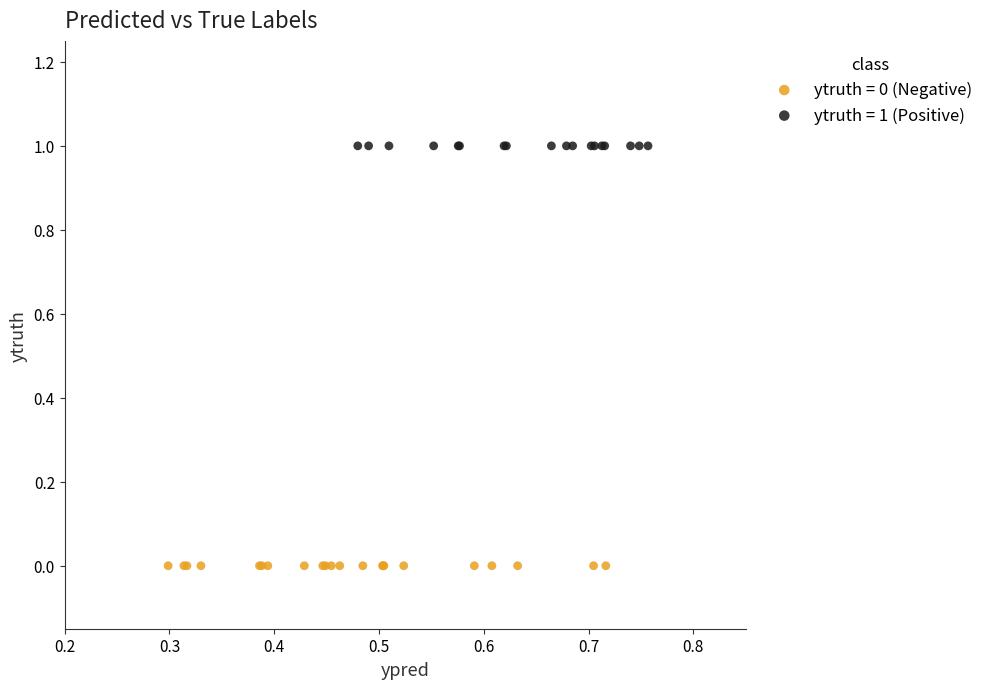

Which series contains the highest Y value?

ytruth = 1 (Positive)